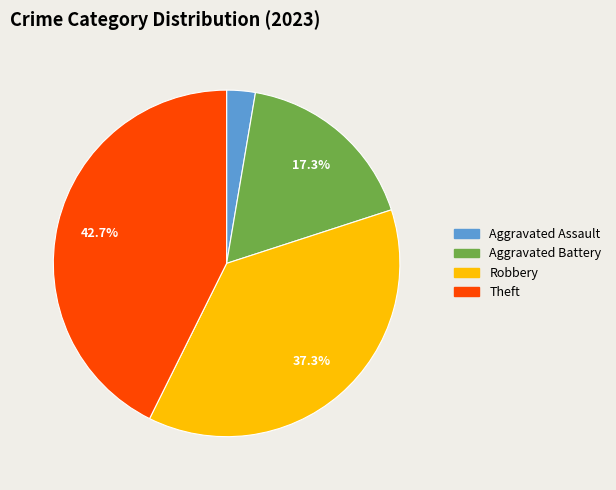

Which category has the biggest portion of the pie?

Theft